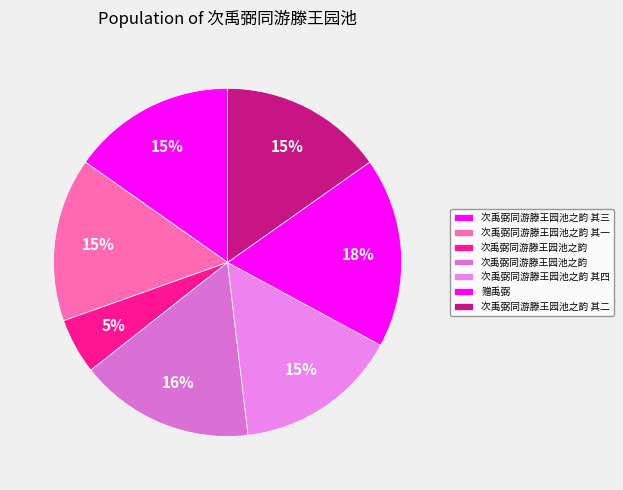

What is the largest slice in the pie chart?

赠禹弼